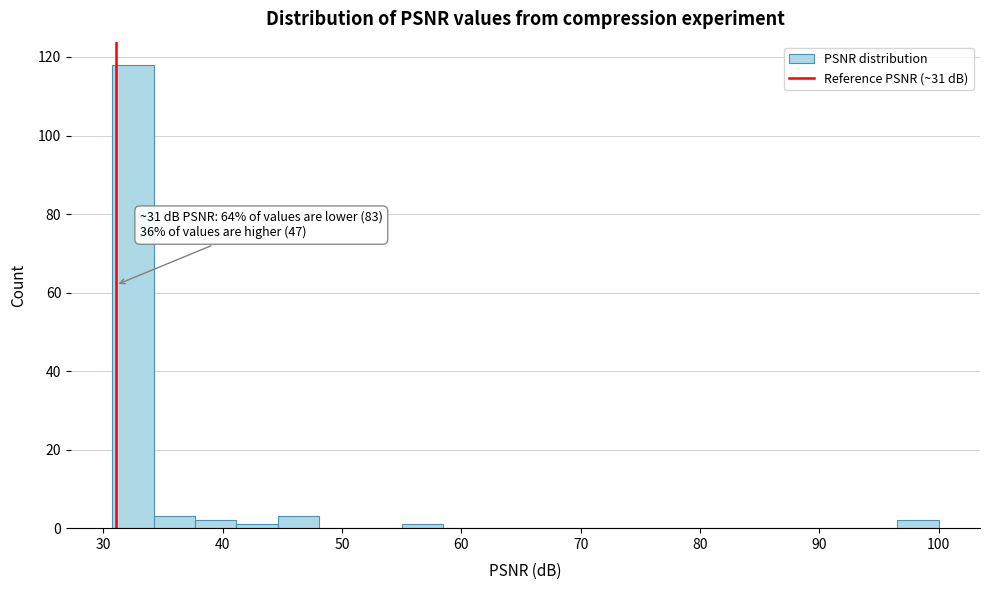

Around what value on the x-axis is the tallest bar? Give the approximate position of its centre, as read against the axis.

32